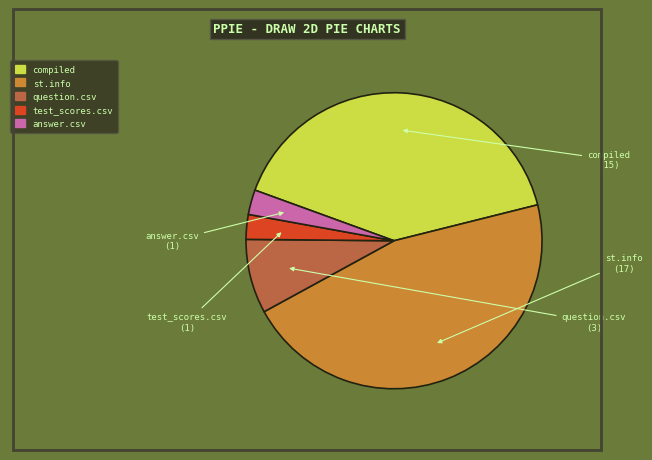

Which slice is the largest?

st.info